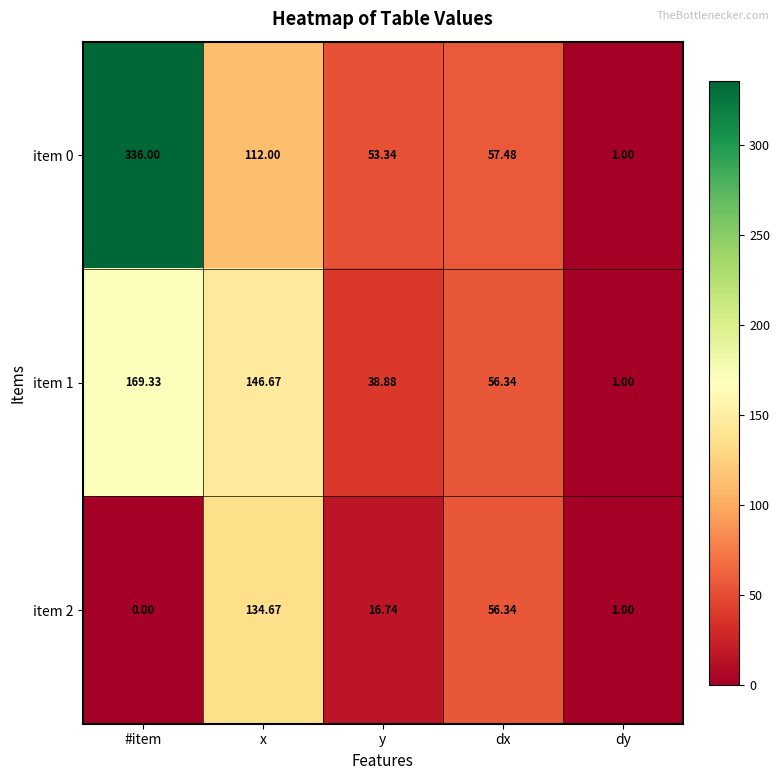

Rank the series by their maximum value, from lowest to highest.

item 2, item 1, item 0